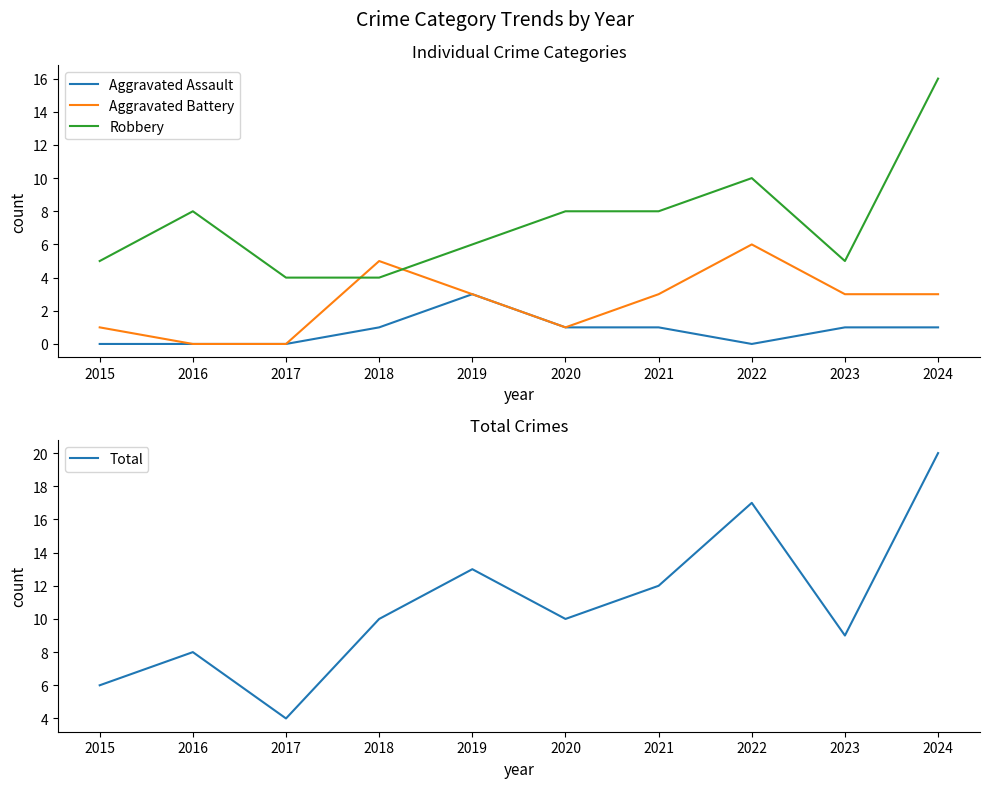

How many lines are shown in the chart?

4